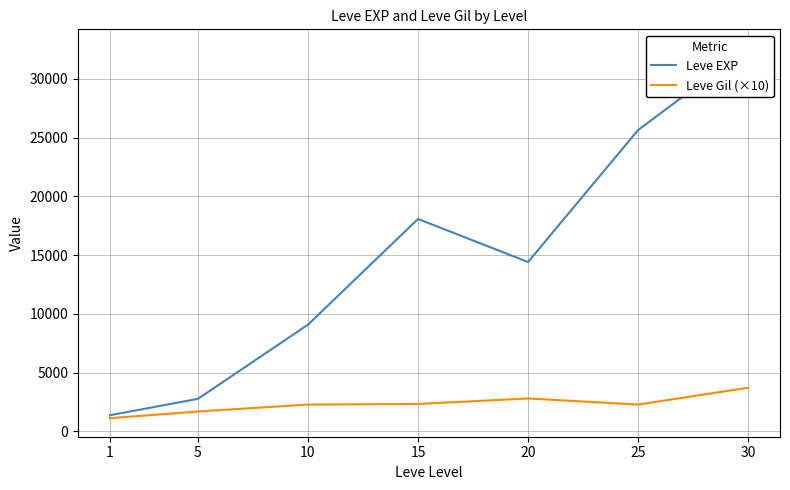

What is the lowest value of the Leve EXP series?

1380